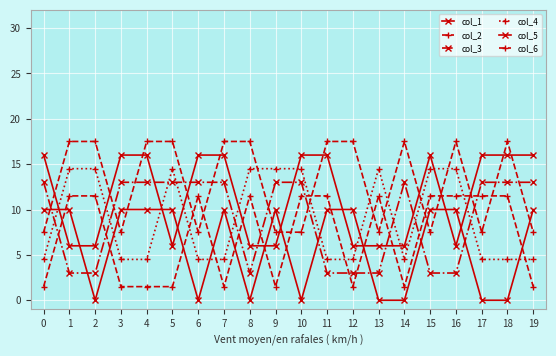

What is the value of the col_5 point at the 5th from the left?

16.0